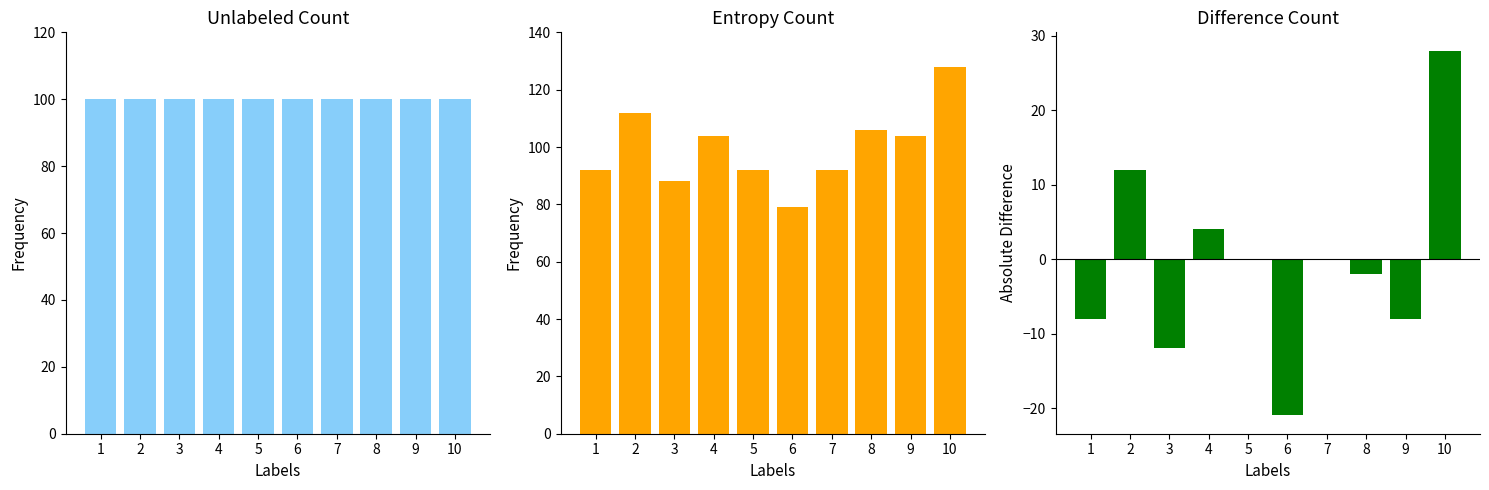

Which category has the lowest value in the Difference Count series?

6